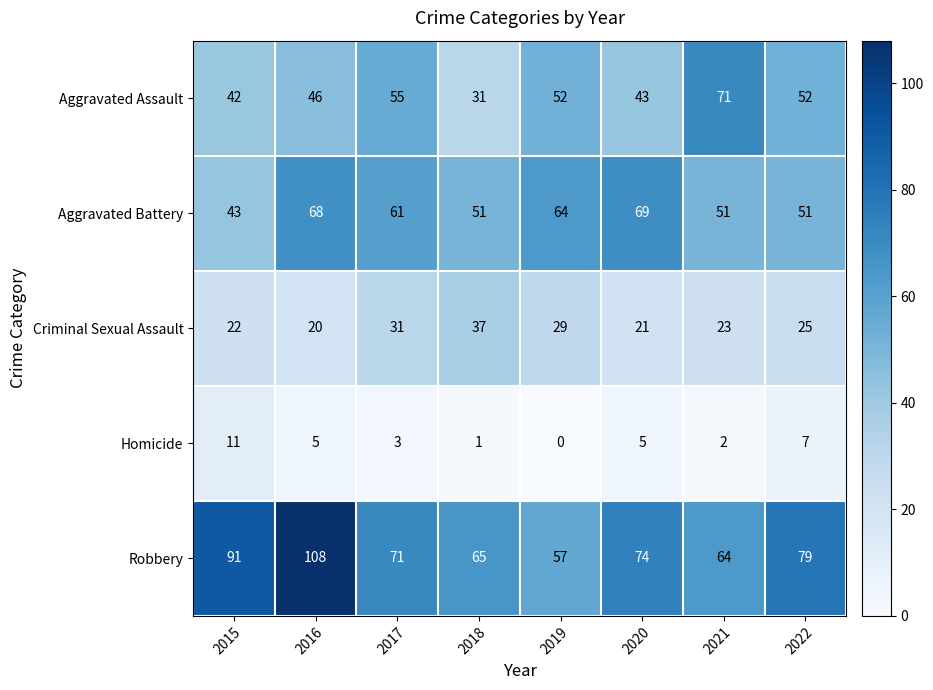

Rank the series at 2017 from highest to lowest value.

Robbery, Aggravated Battery, Aggravated Assault, Criminal Sexual Assault, Homicide